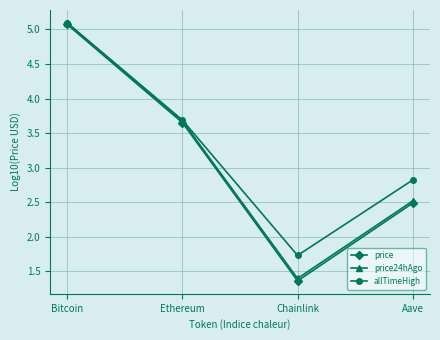

How many interior local valleys does the allTimeHigh series have?

1